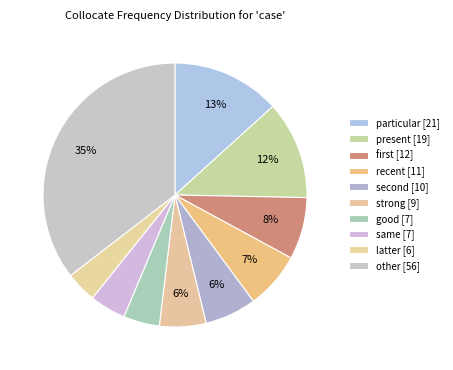

Approximately how many times larger is the value at latter compared to present?

0.3